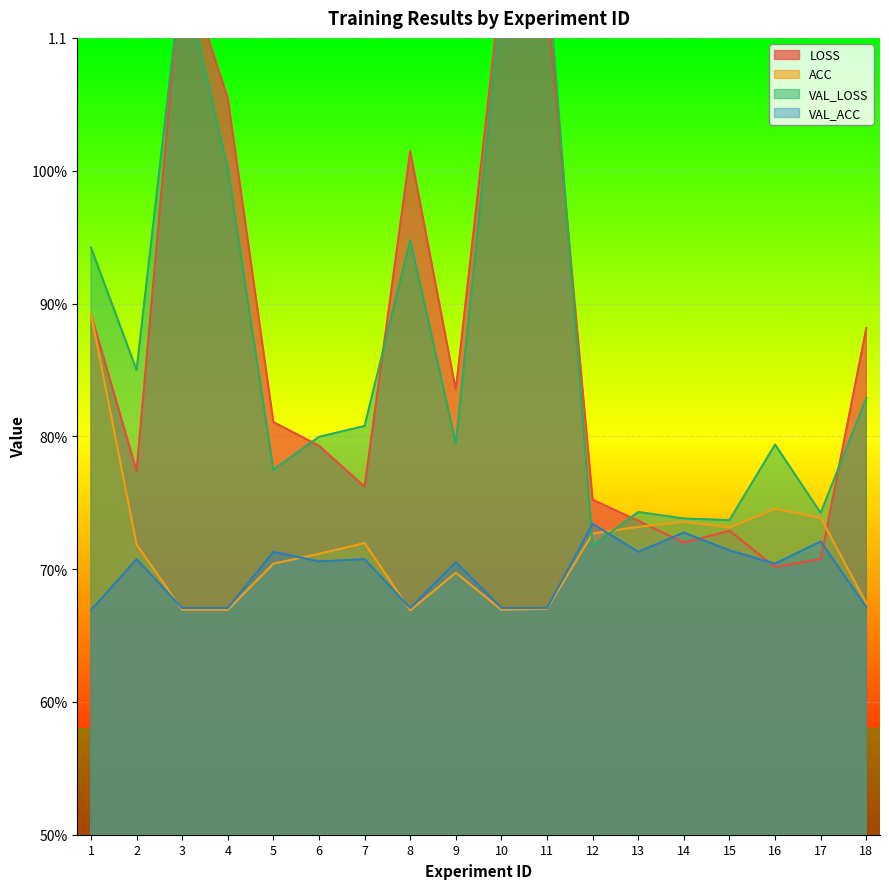

What is the value of the VAL_LOSS point at the 2nd from the left?

0.8